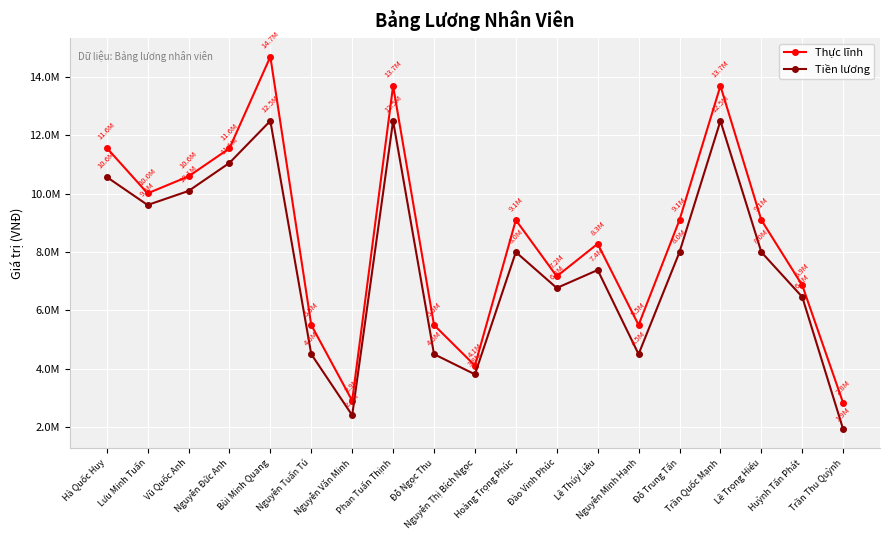

Reading left to right, what are all the values shown in this chart?

Thực lĩnh: 11576923.1	10015384.6	10596153.8	11557692.3	14700000.0	5500000.0	2903846.2	13700000.0	5500000.0	4107692.3	9100000.0	7169230.8	8284615.4	5500000.0	9100000.0	13700000.0	9100000.0	6861538.5	2823076.9
Tiền lương: 10576923.1	9615384.6	10096153.8	11057692.3	12500000.0	4500000.0	2403846.2	12500000.0	4500000.0	3807692.3	8000000.0	6769230.8	7384615.4	4500000.0	8000000.0	12500000.0	8000000.0	6461538.5	1923076.9